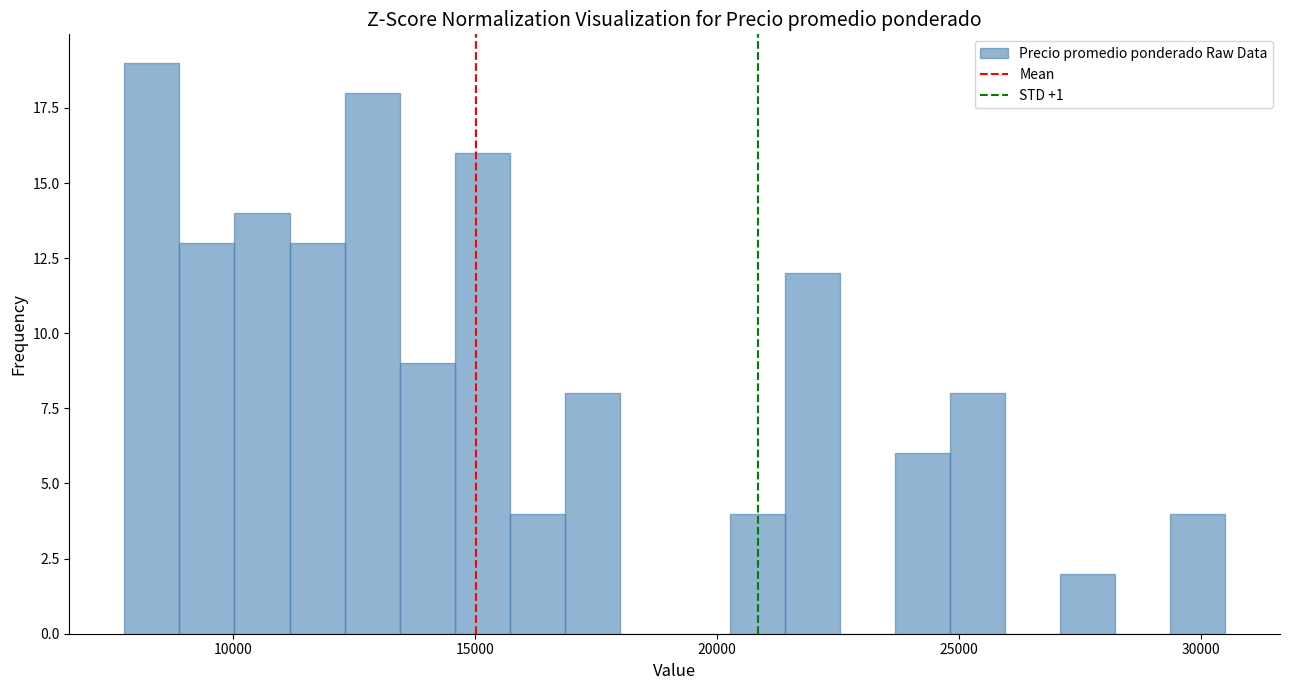

Read against the x-axis, roughly where is the centre of the tallest bar?

8500